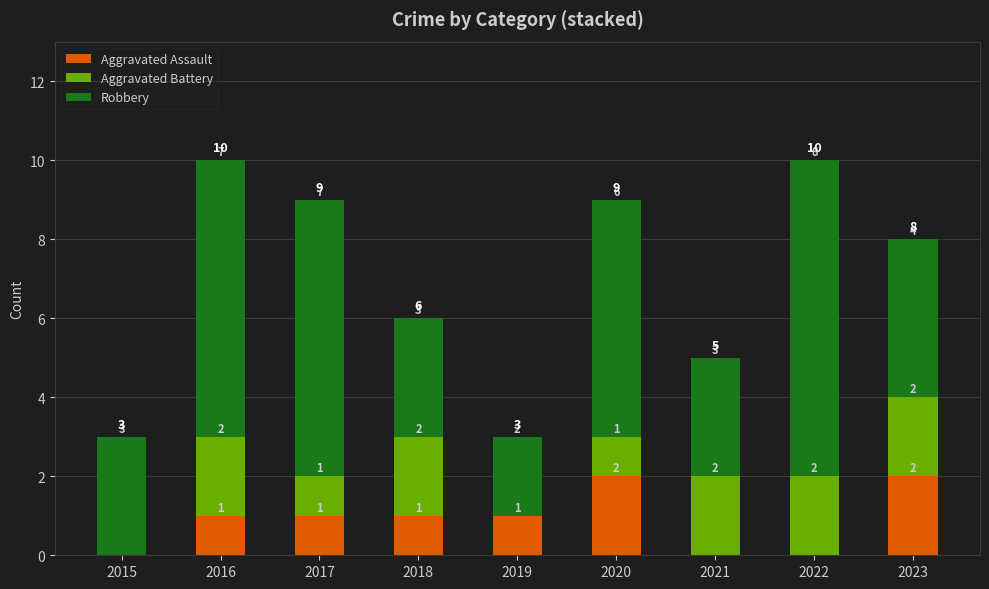

Does the chart contain stacked bars?

Yes